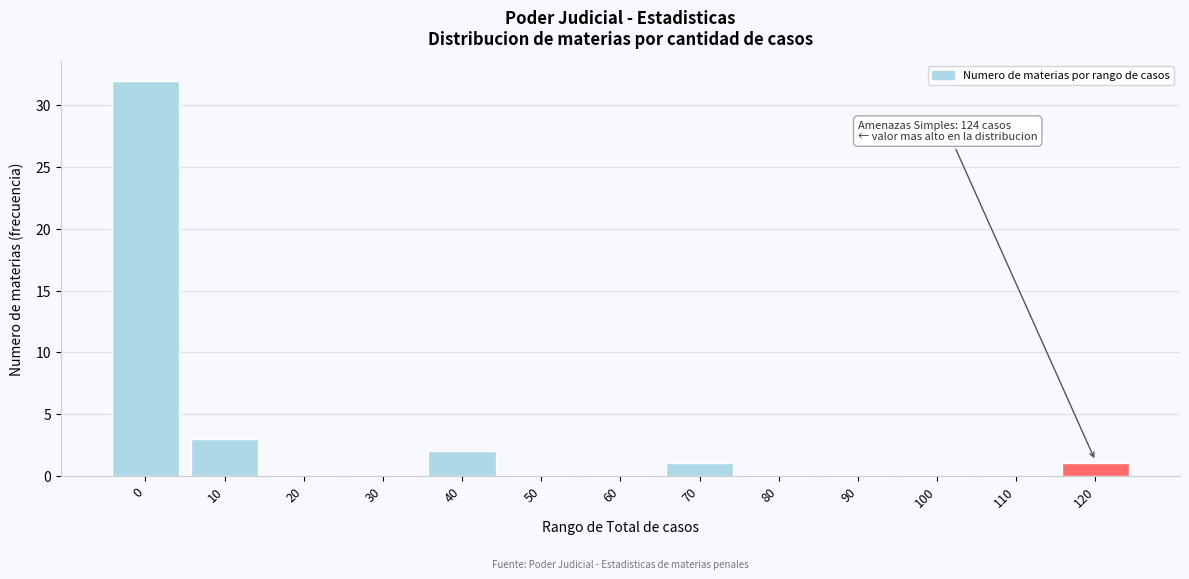

Reading left to right, transcribe all the data shown in this chart.

0=32	10=3	20=0	30=0	40=2	50=0	60=0	70=1	80=0	90=0	100=0	110=0	120=1